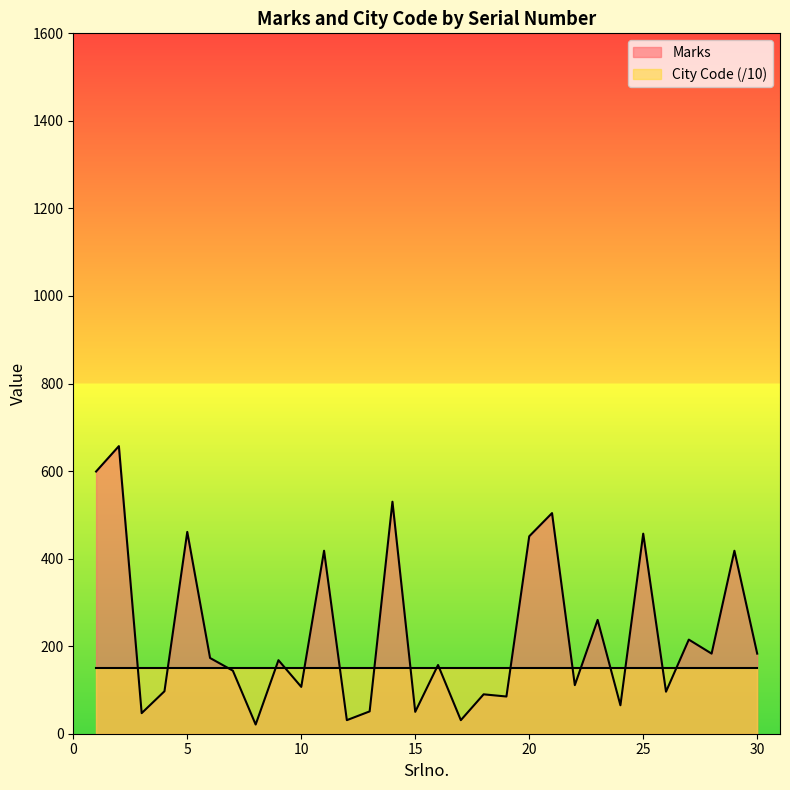

How many data points are less than 168?

15